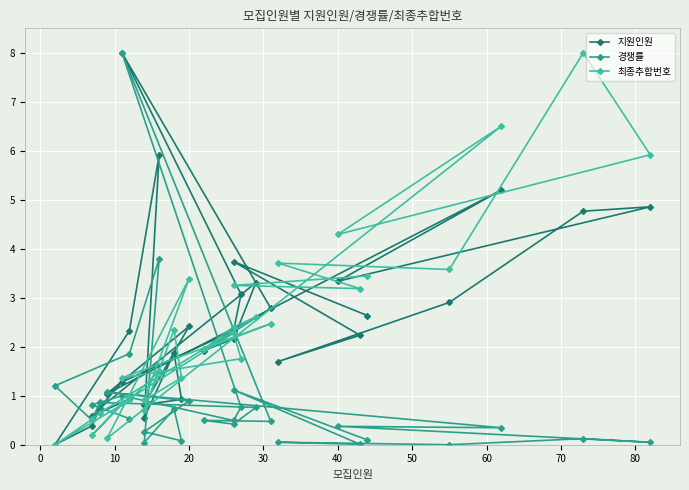

What is the value of the 지원인원 point at the 5th from the left?

3.1